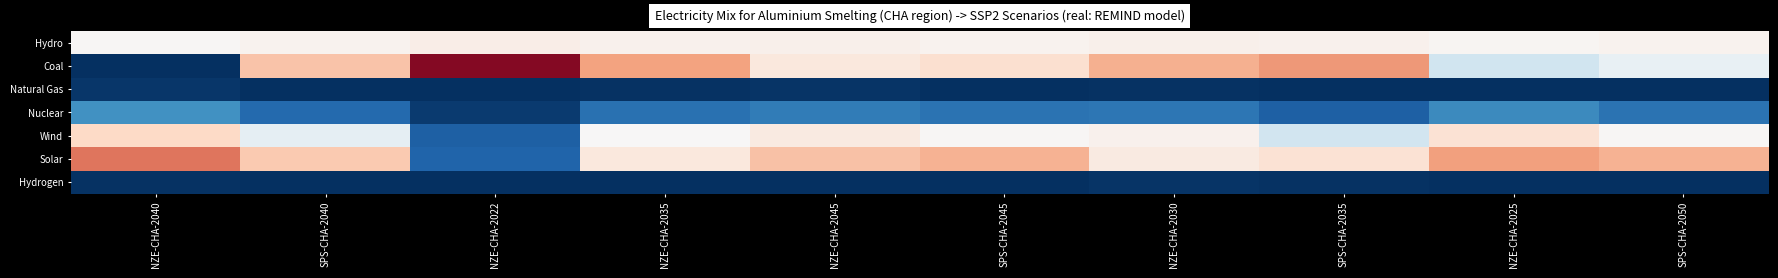

At which category is the sum across all series the highest?

SPS-CHA-2035